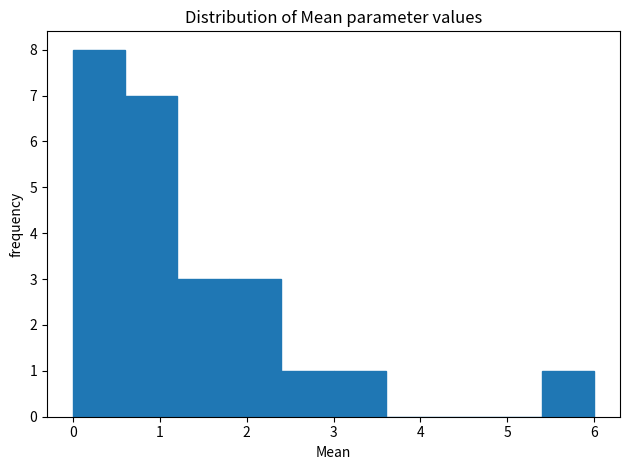

Reading left to right, transcribe this chart: for each bar, give the range it covers on the x-axis and its height. Neither the bar edges nor the heights are printed on the chart, so give them approximately, as read against the axes.

0.0 to 0.6: 8
0.6 to 1.2: 7
1.2 to 1.8: 3
1.8 to 2.4: 3
2.4 to 3.0: 1
3.0 to 3.6: 1
3.6 to 4.2: 0
4.2 to 4.8: 0
4.8 to 5.4: 0
5.4 to 6.0: 1